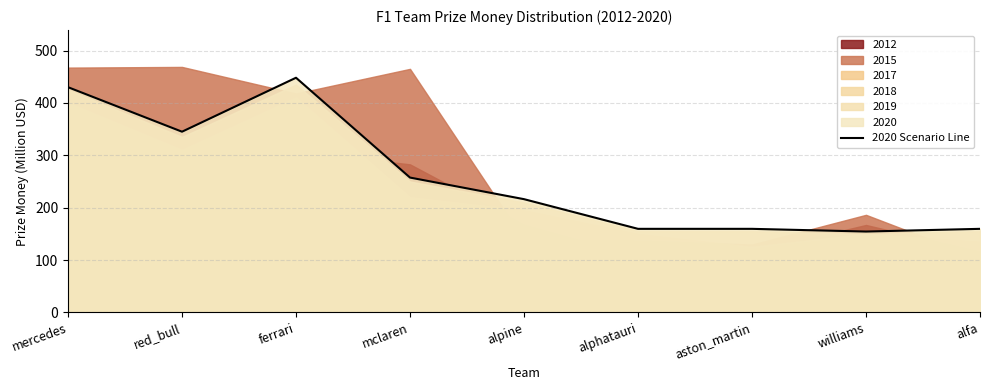

Where does the data first go above 216?

mercedes